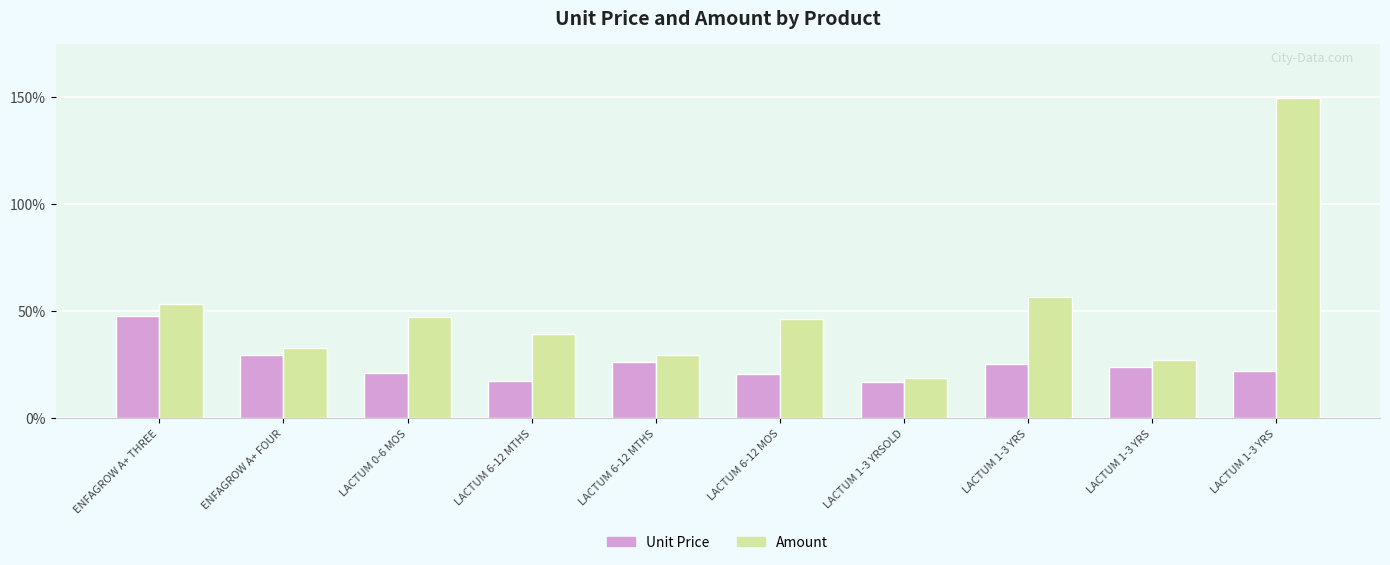

What is the label of the 3rd bar from the right?

LACTUM 1-3 YRS